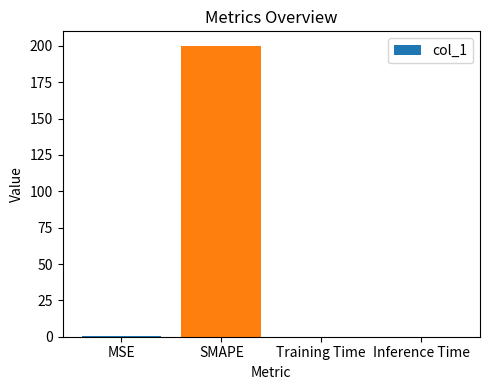

The chart shows a value of 0.0 at Training Time. True or false?

True